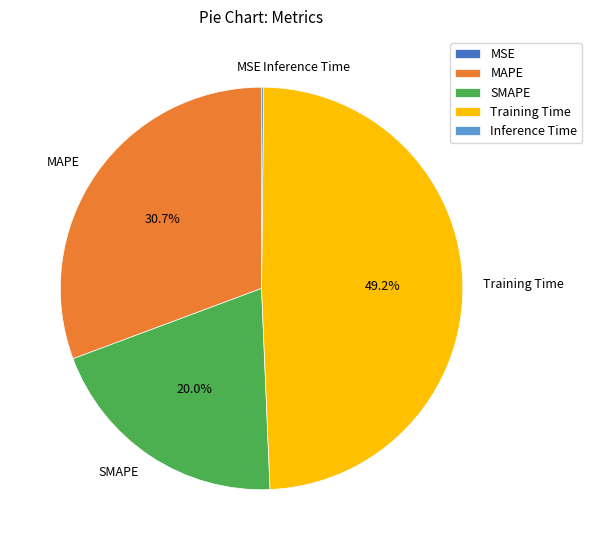

Approximately how many times larger is the value at SMAPE compared to Training Time?

0.4